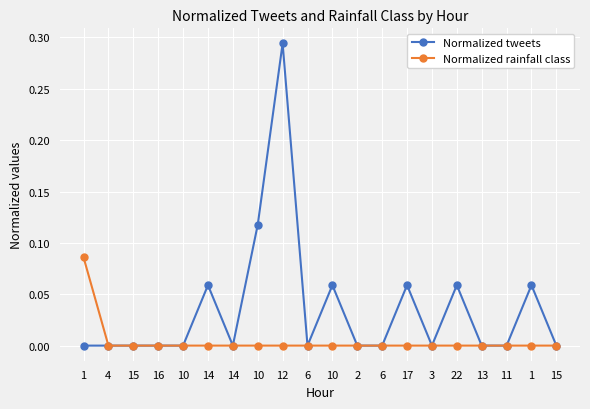

Which series has the largest total across all categories?

Normalized tweets